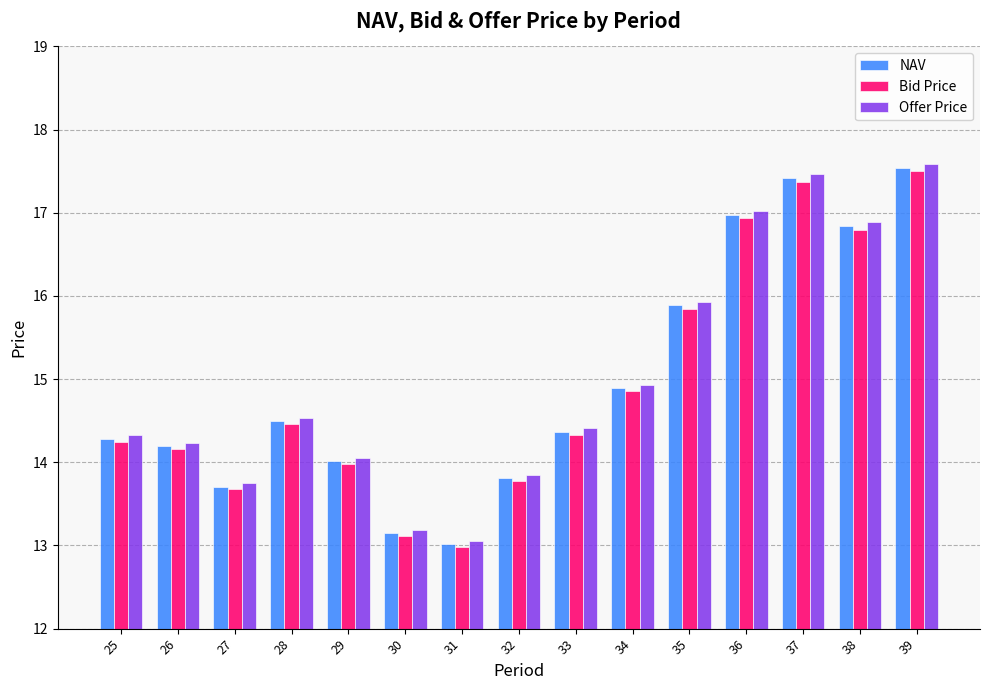

Is it true that NAV equals 19.7 at 26?

False